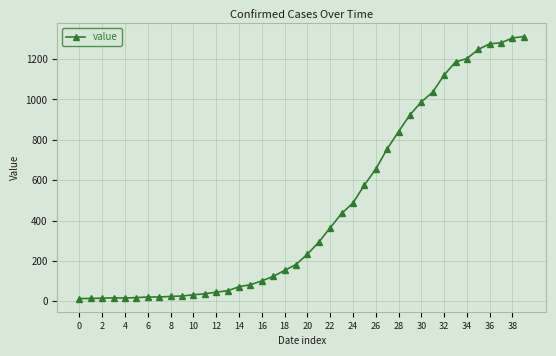

What is the value of the 33rd point from the left?

1121